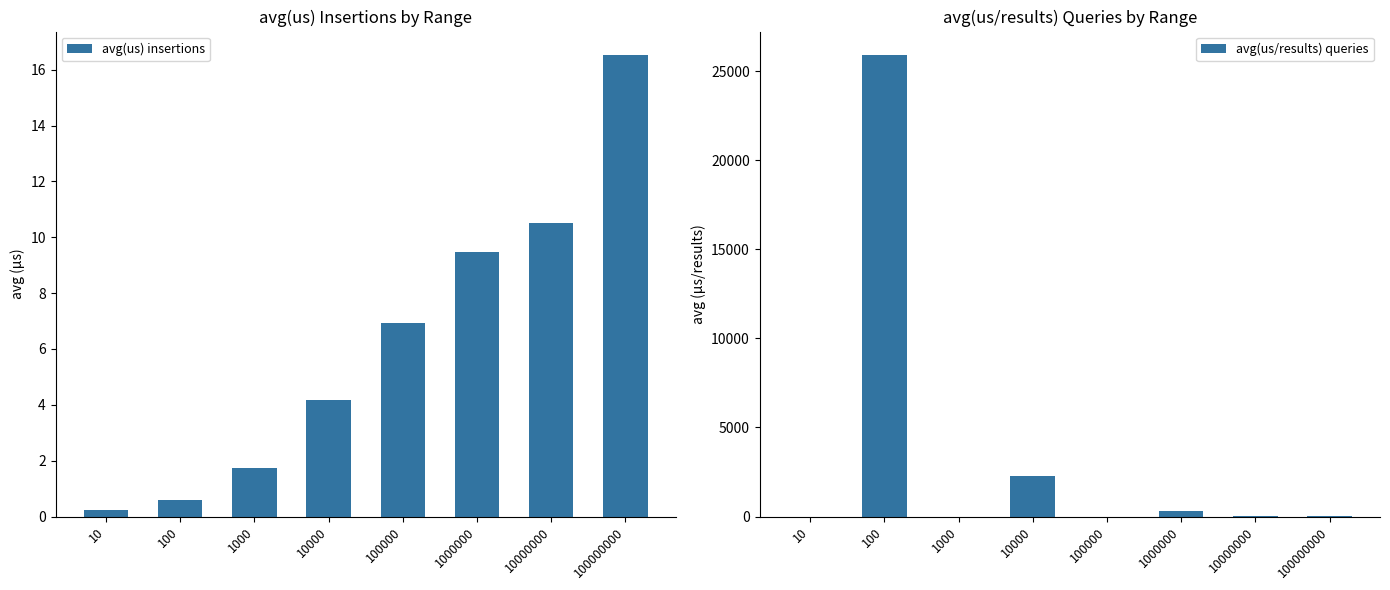

How many groups of bars are there?

8